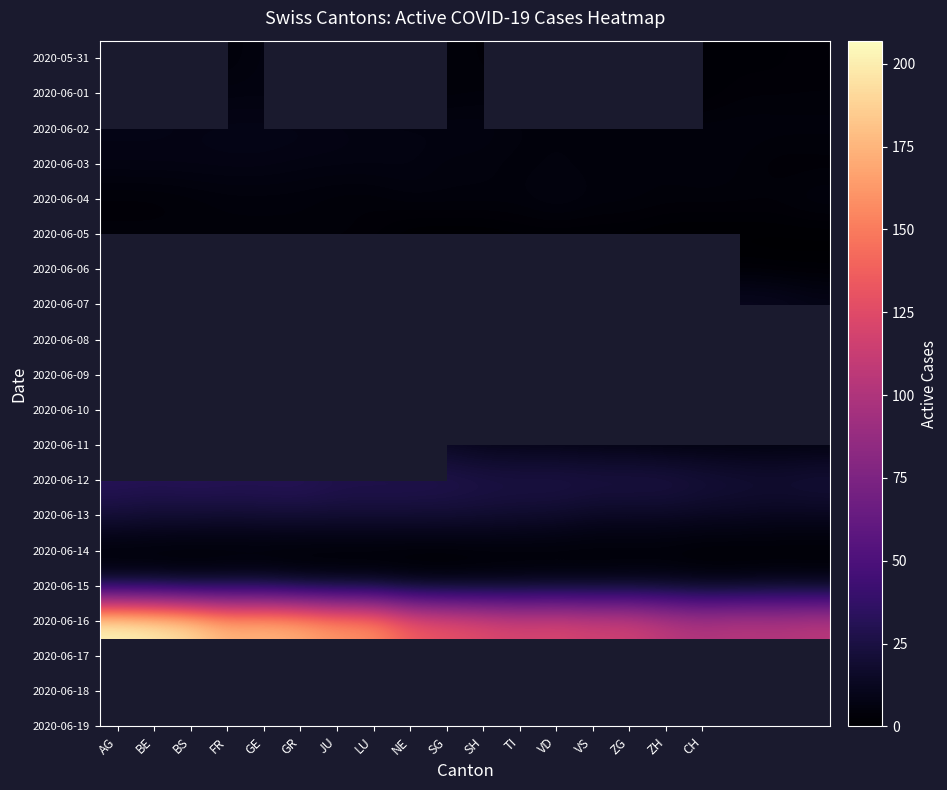

How many data points in 2020-05-31 are above 3?

4